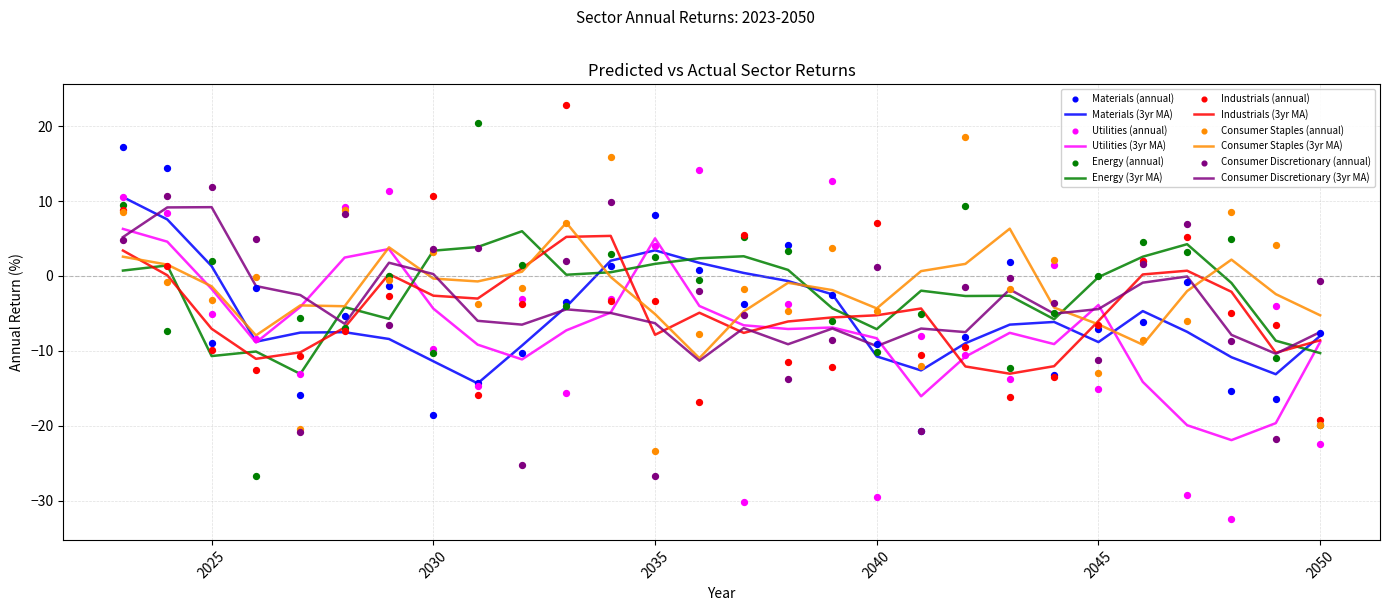

Which series has the largest Y range (max minus min)?

Energy